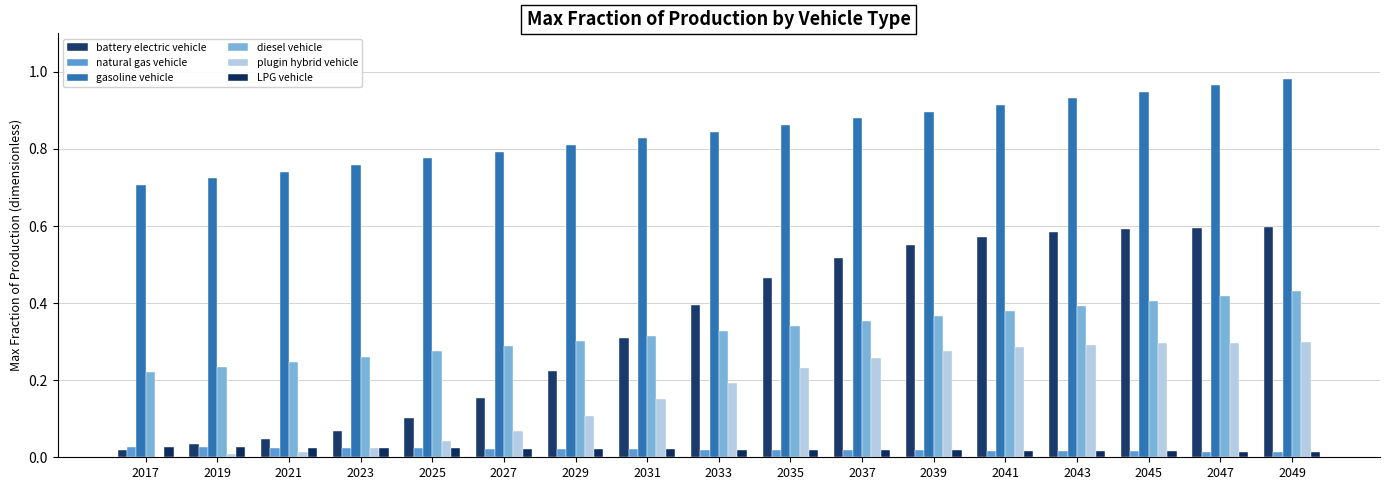

What is the sum of all LPG vehicle values?

0.3